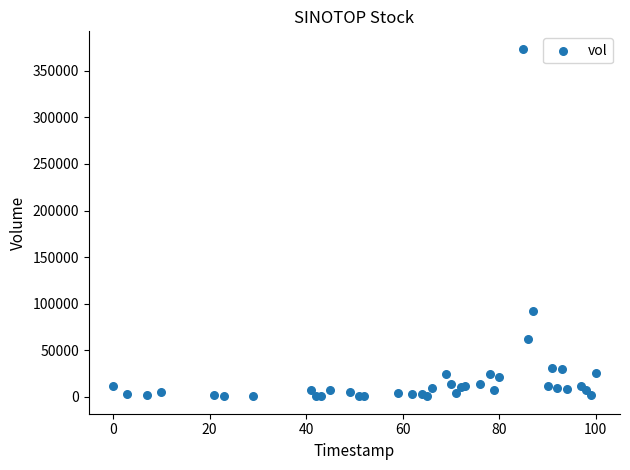

What Y value in the scatter plot is closest to 187104?

91823